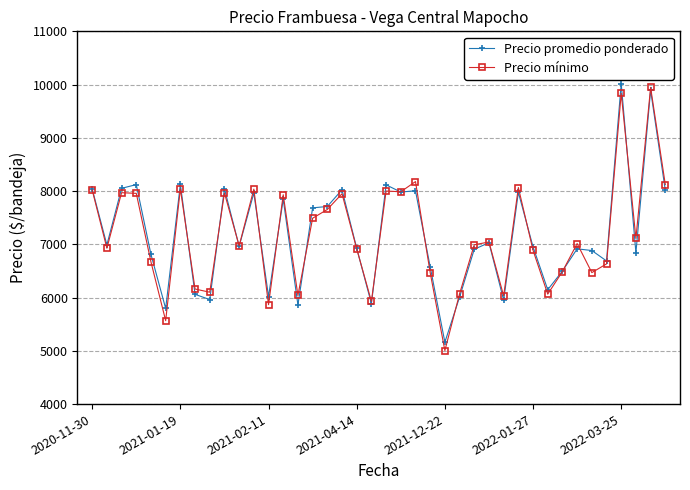

True or false: Precio mínimo has more than 1 points higher than both neighbors.

True